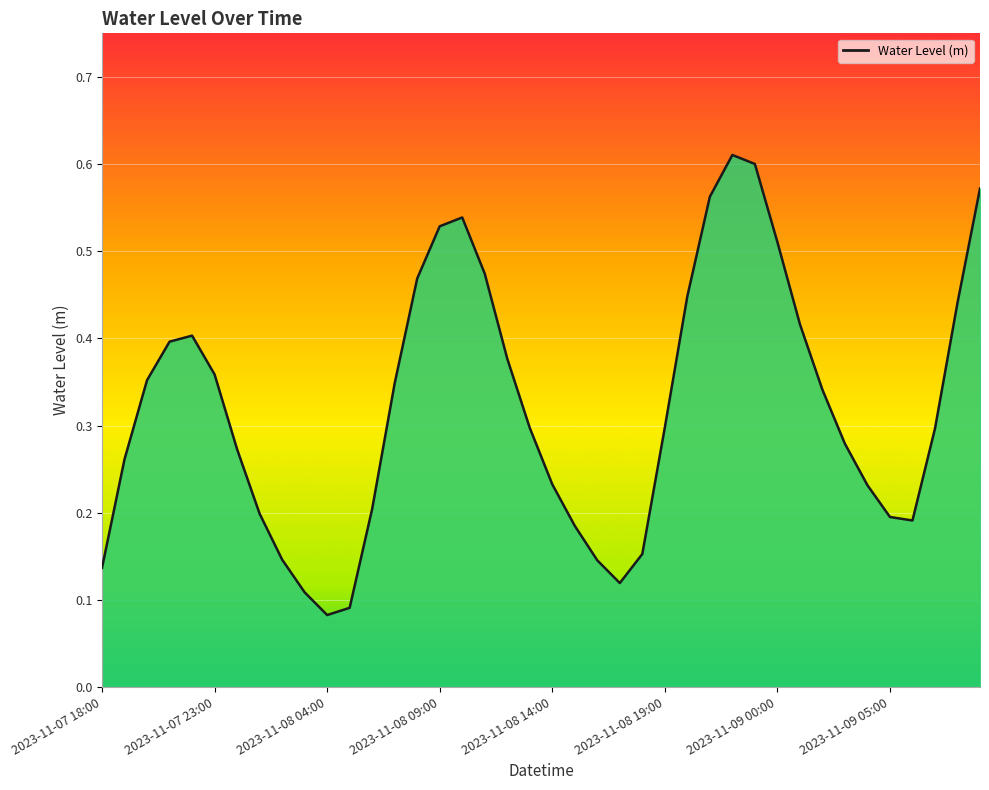

What is the greatest value displayed?

0.6